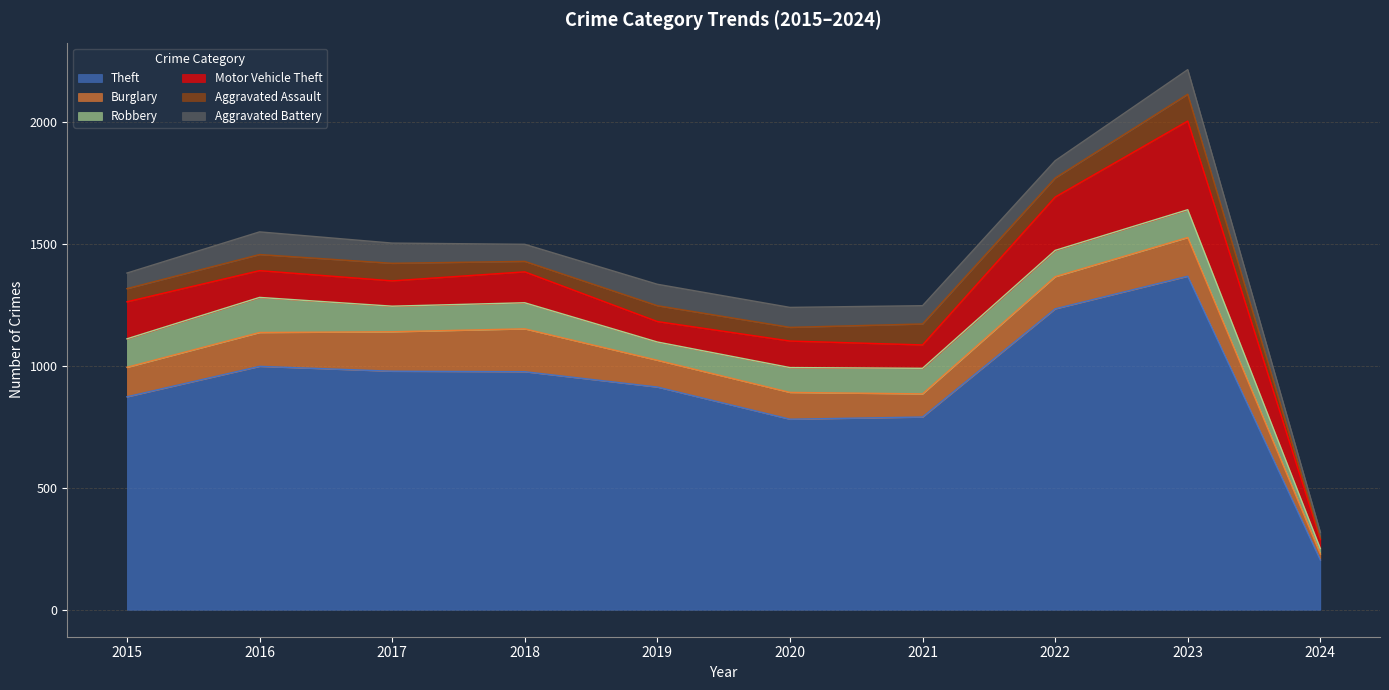

How many series are shown in this chart?

6